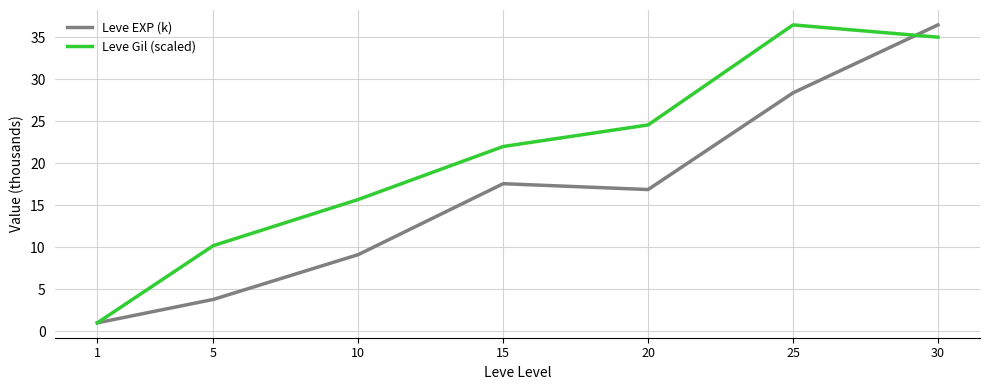

How many interior local valleys does the Leve EXP (k) series have?

1